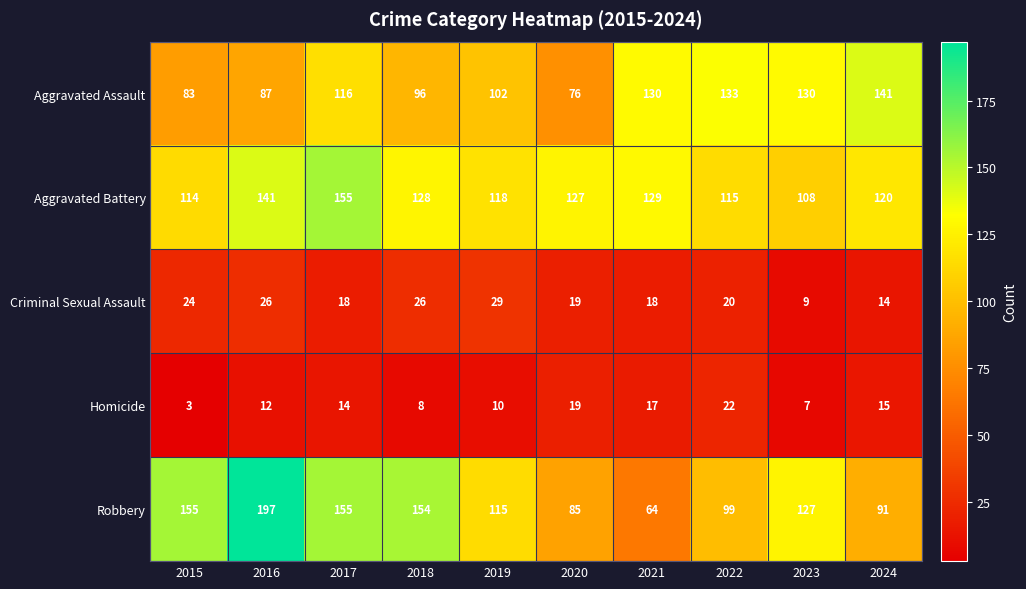

The value of Aggravated Assault at 2024 is 141. True or false?

True